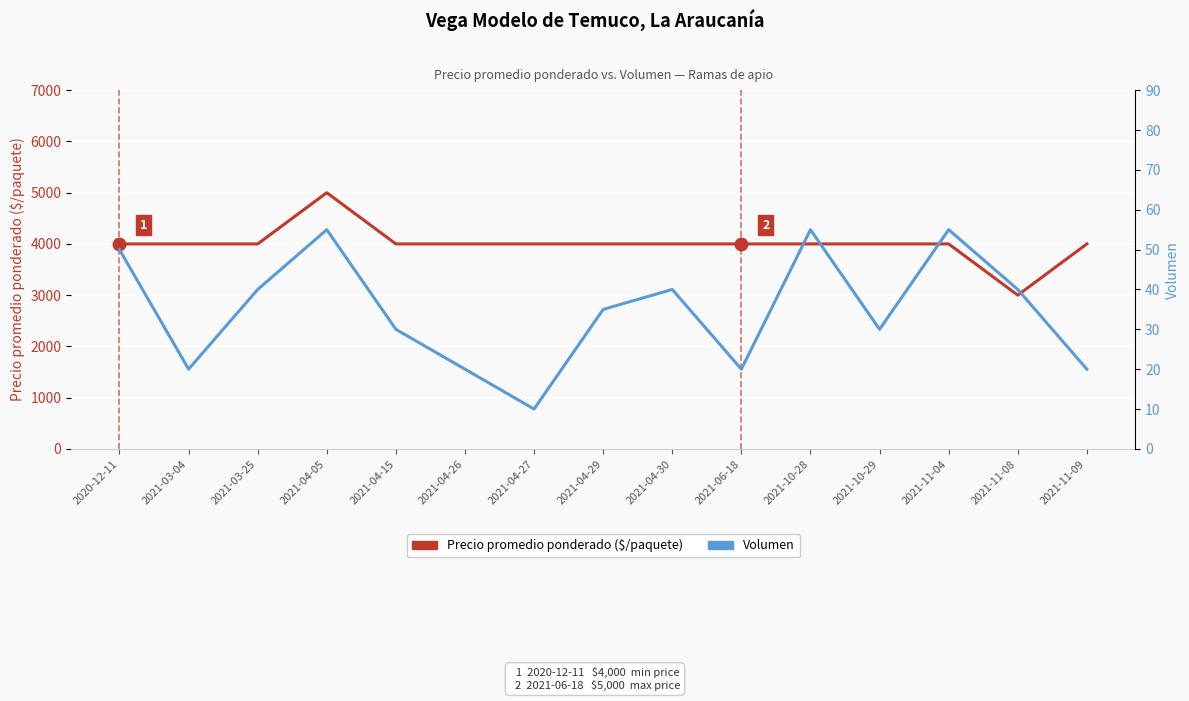

Where does the Volumen series first go above 35?

2020-12-11